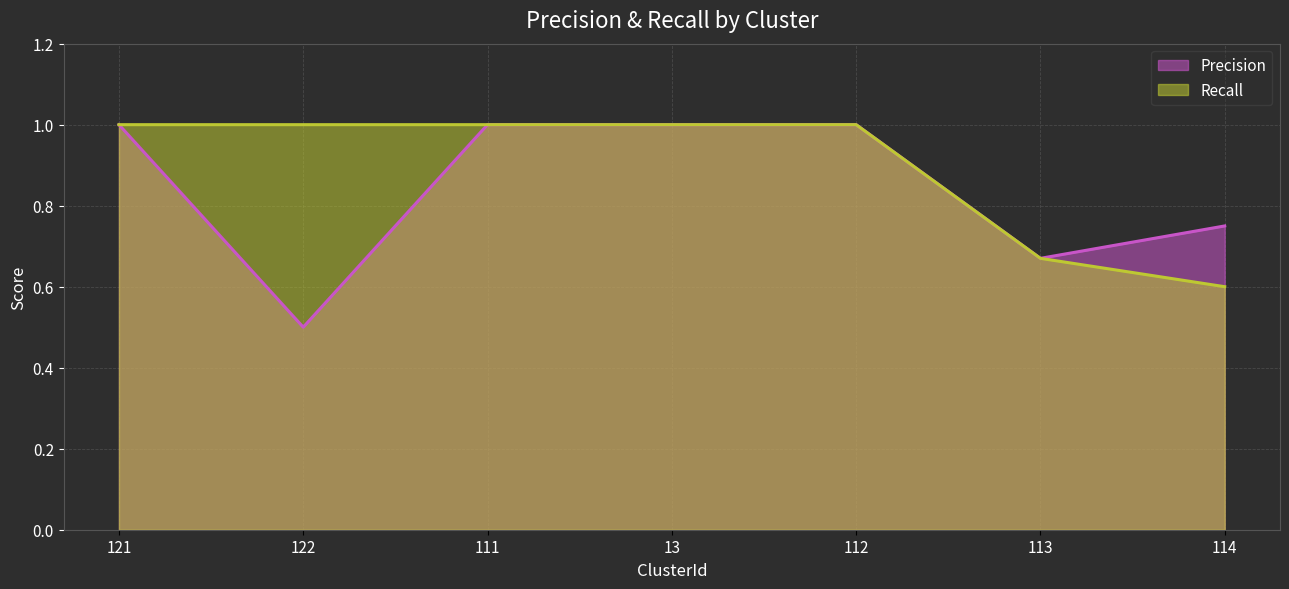

Reading left to right, what are all the values shown in this chart?

Precision: 121=1.0	122=0.5	111=1.0	13=1.0	112=1.0	113=0.7	114=0.8
Recall: 121=1.0	122=1.0	111=1.0	13=1.0	112=1.0	113=0.7	114=0.6